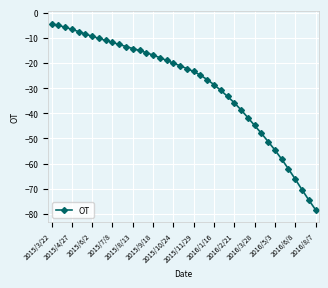

What is the smallest value displayed?

-78.3